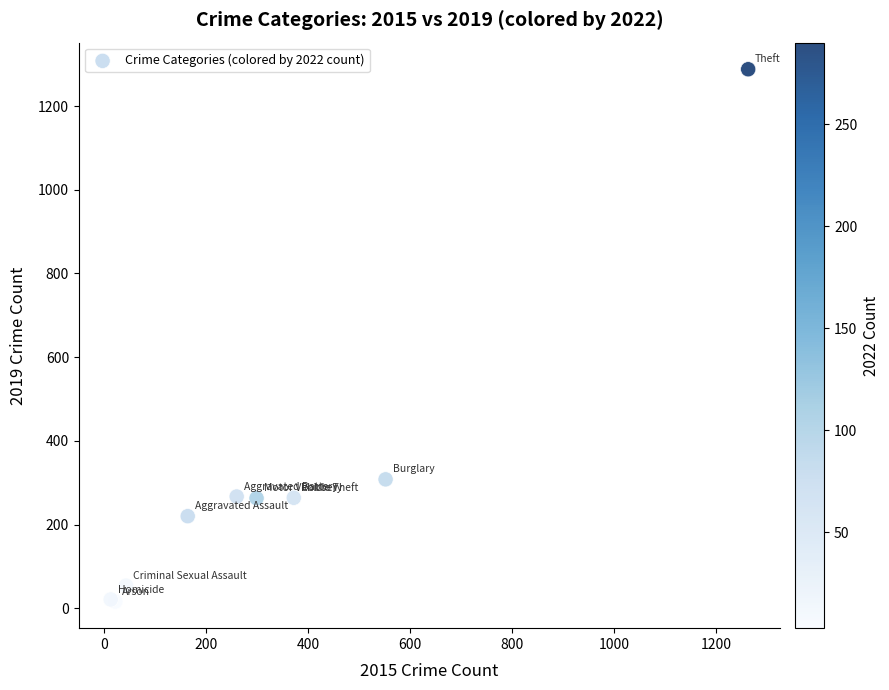

What Y value in the scatter plot is closest to 652?

308